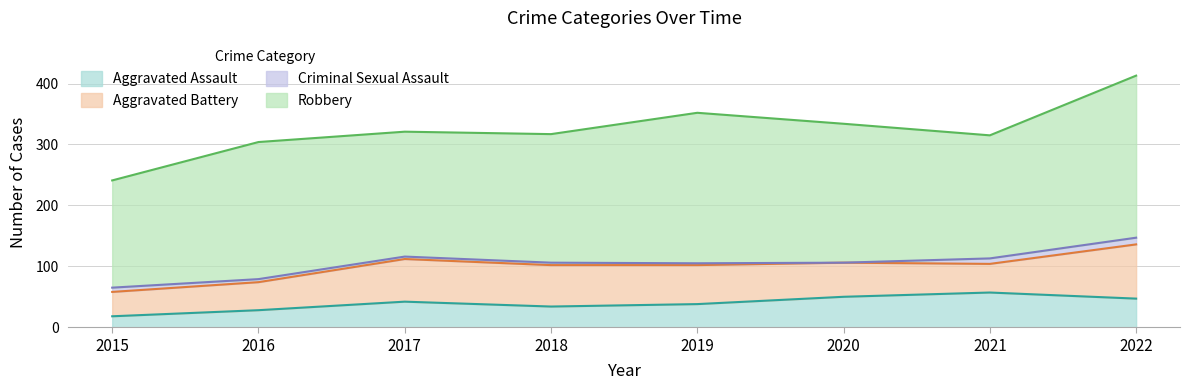

What are all the series names shown in the legend?

Aggravated Assault, Aggravated Battery, Criminal Sexual Assault, Robbery